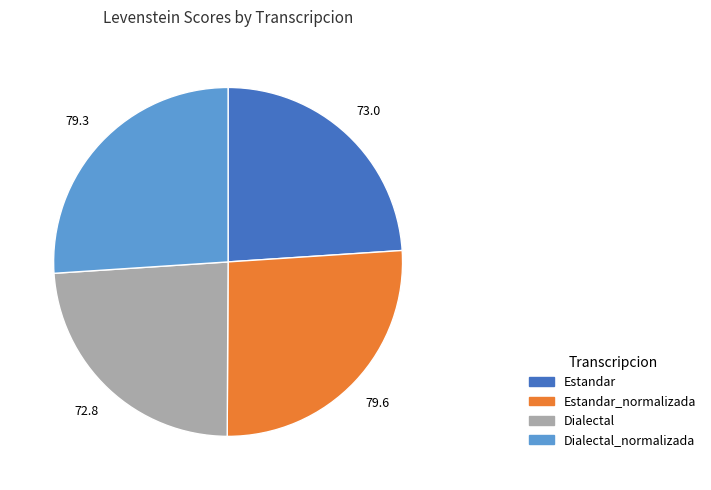

What is the ratio of the value at Estandar to the value at Dialectal_normalizada?

0.9